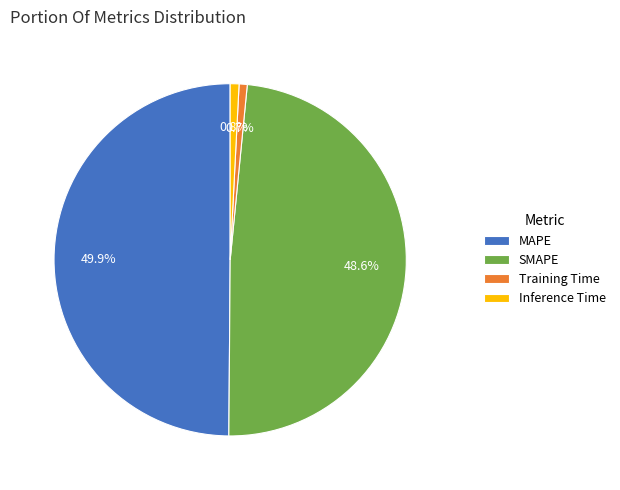

Is the sum of SMAPE and MAPE greater than half?

Yes